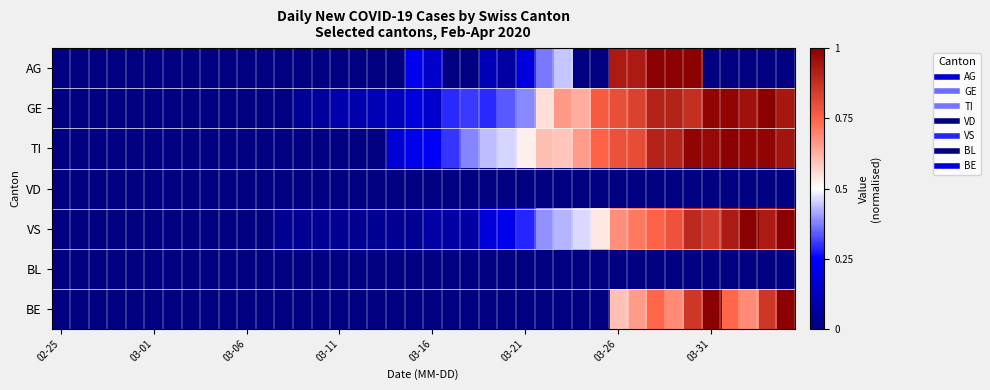

At how many categories does at least one series exceed 0?

28